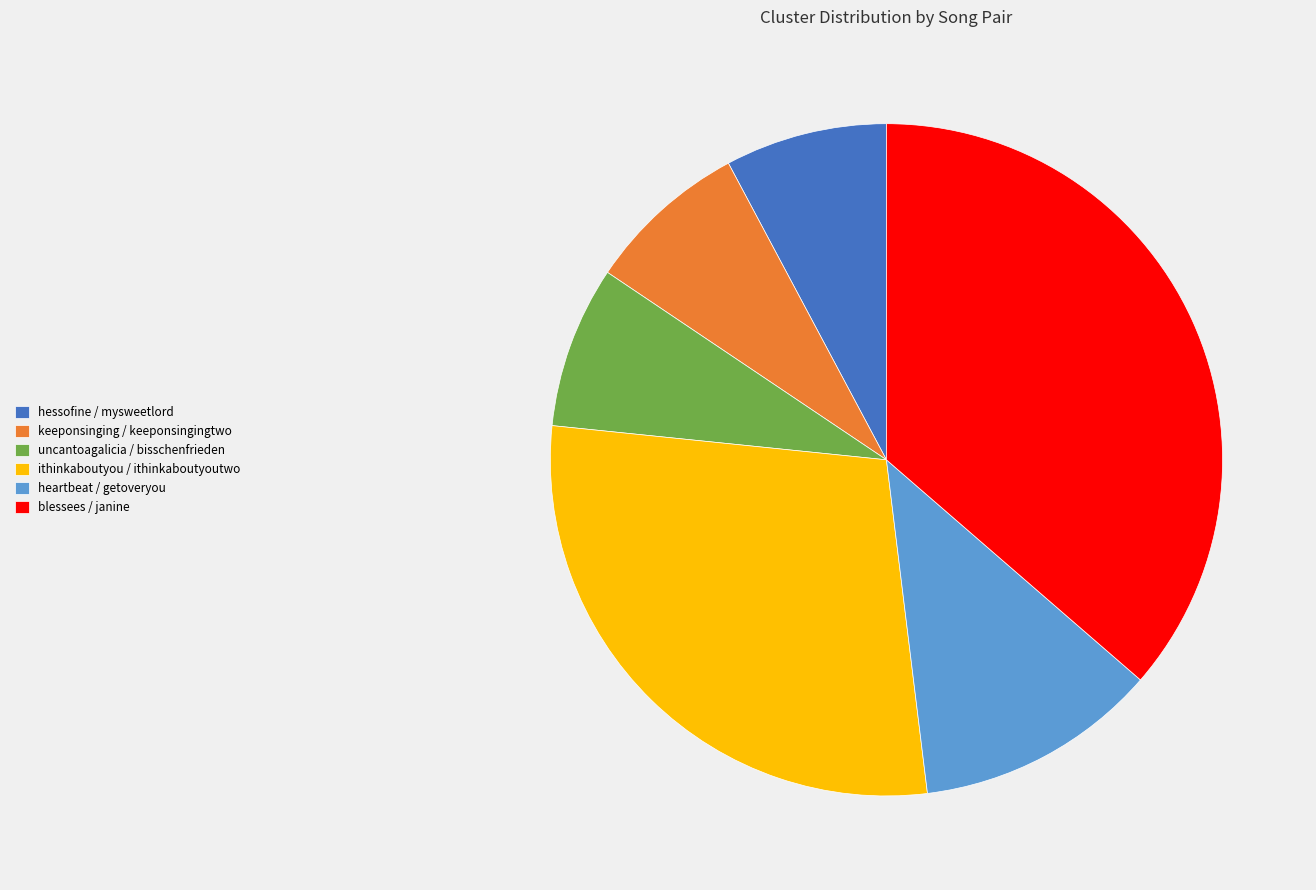

What is the ratio of the value at ithinkaboutyou / ithinkaboutyoutwo to the value at hessofine / mysweetlord?

3.7